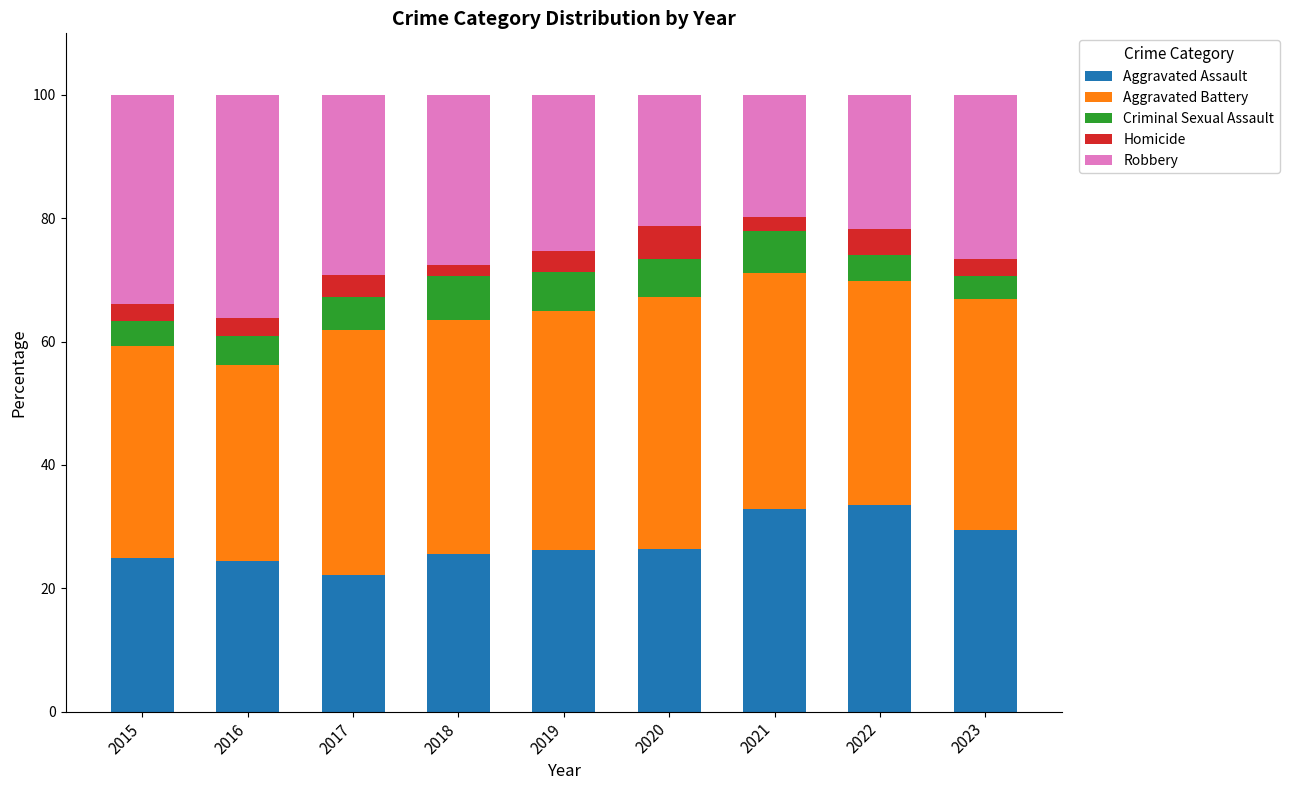

What are all the series names shown in the legend?

Aggravated Assault, Aggravated Battery, Criminal Sexual Assault, Homicide, Robbery